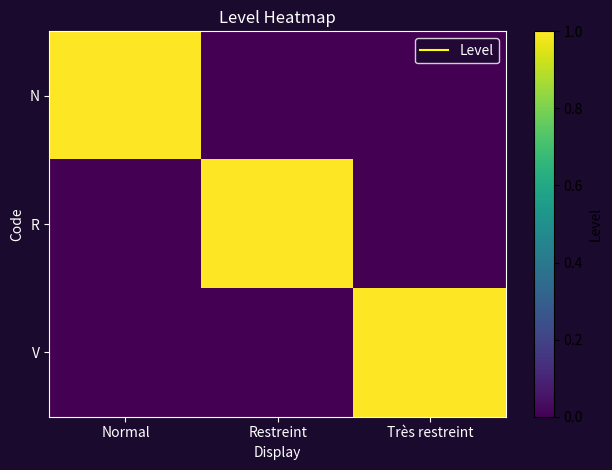

Rank the series by their maximum value, from lowest to highest.

N, R, V